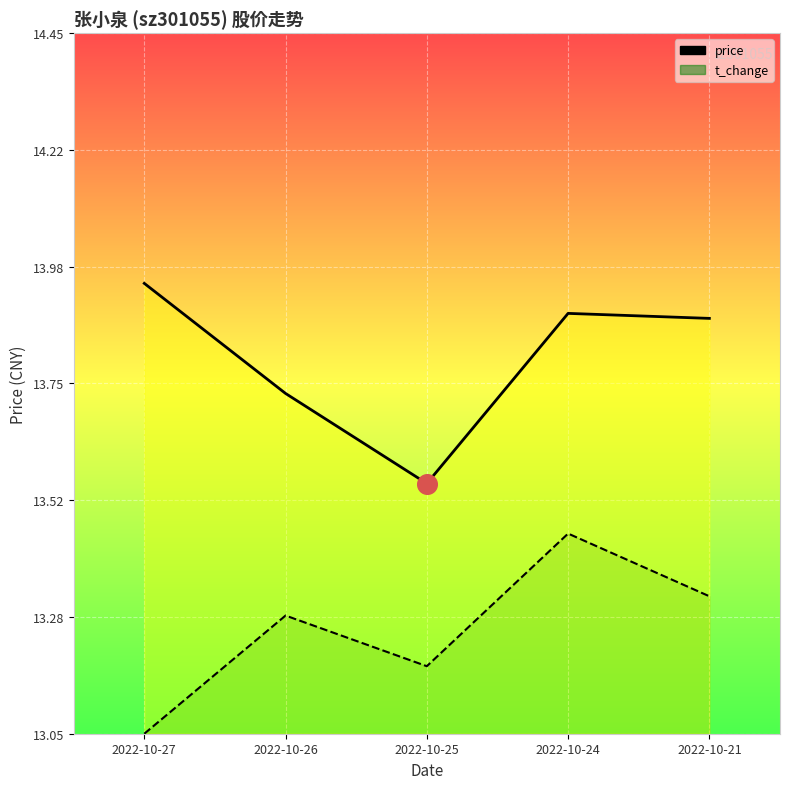

At how many categories does at least one series exceed 13?

5